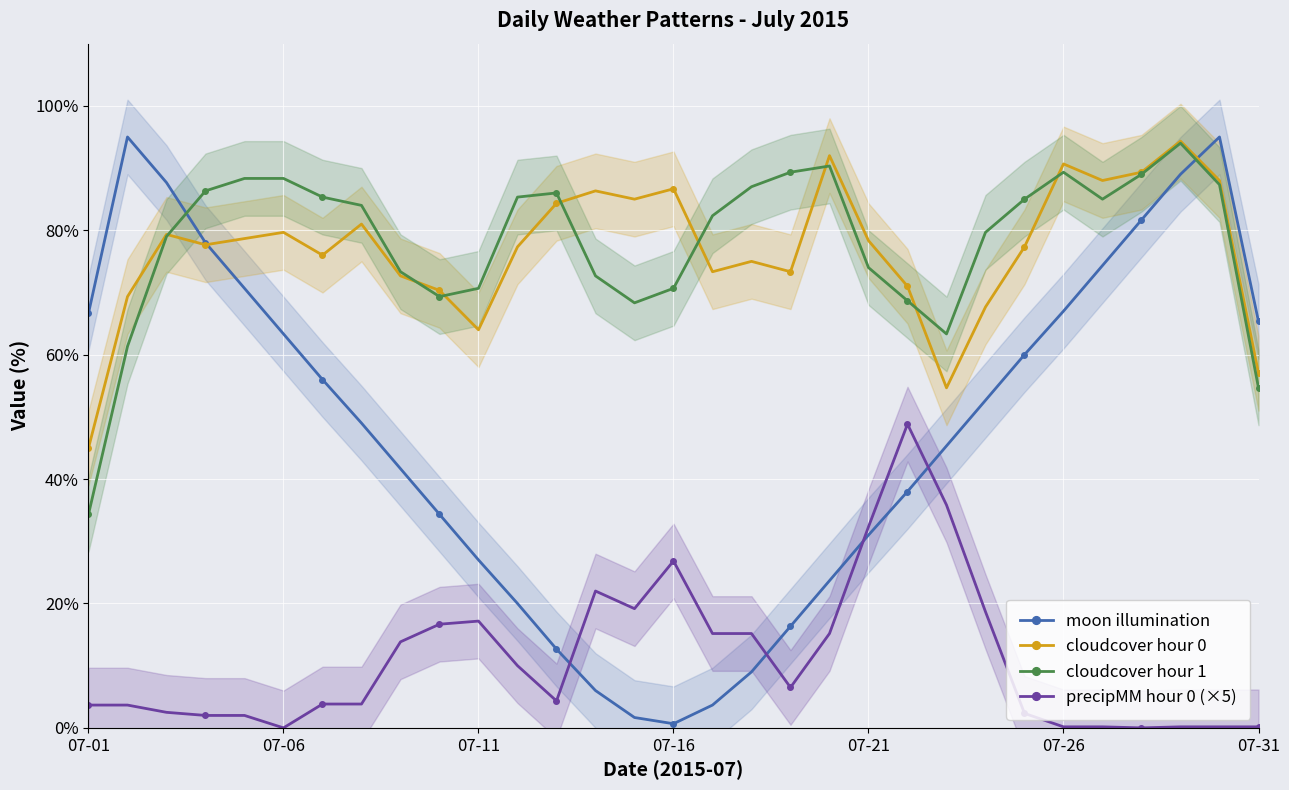

Between 19 and 29, which series saw the biggest shift?

moon illumination